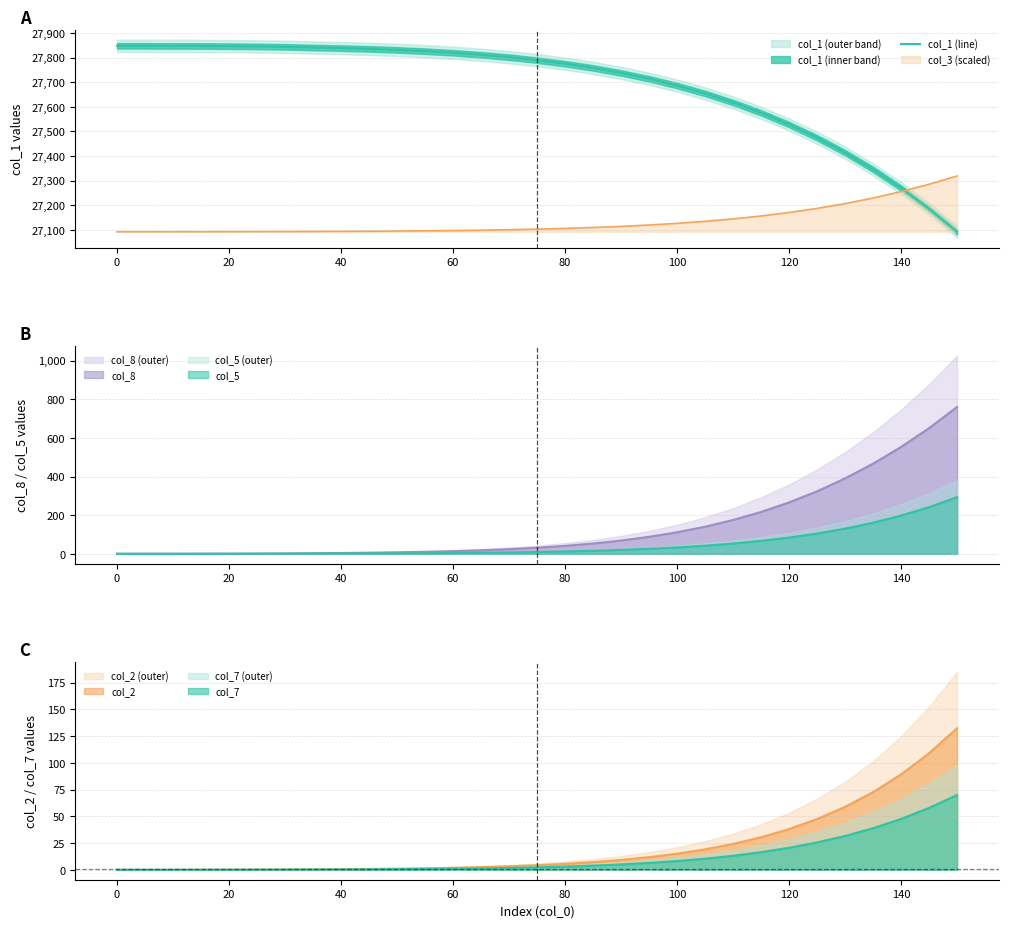

Reading right to left, extract all data points from this chart.

27092.3	27185.8	27270.1	27345.9	27413.8	27474.3	27528.1	27575.7	27617.6	27654.3	27686.3	27714.0	27737.8	27758.1	27775.3	27789.7	27801.7	27811.6	27819.7	27826.2	27831.4	27835.5	27838.6	27841.0	27843.8	27845.5	27846.5	27847.2	27847.6	27847.8	27848.0